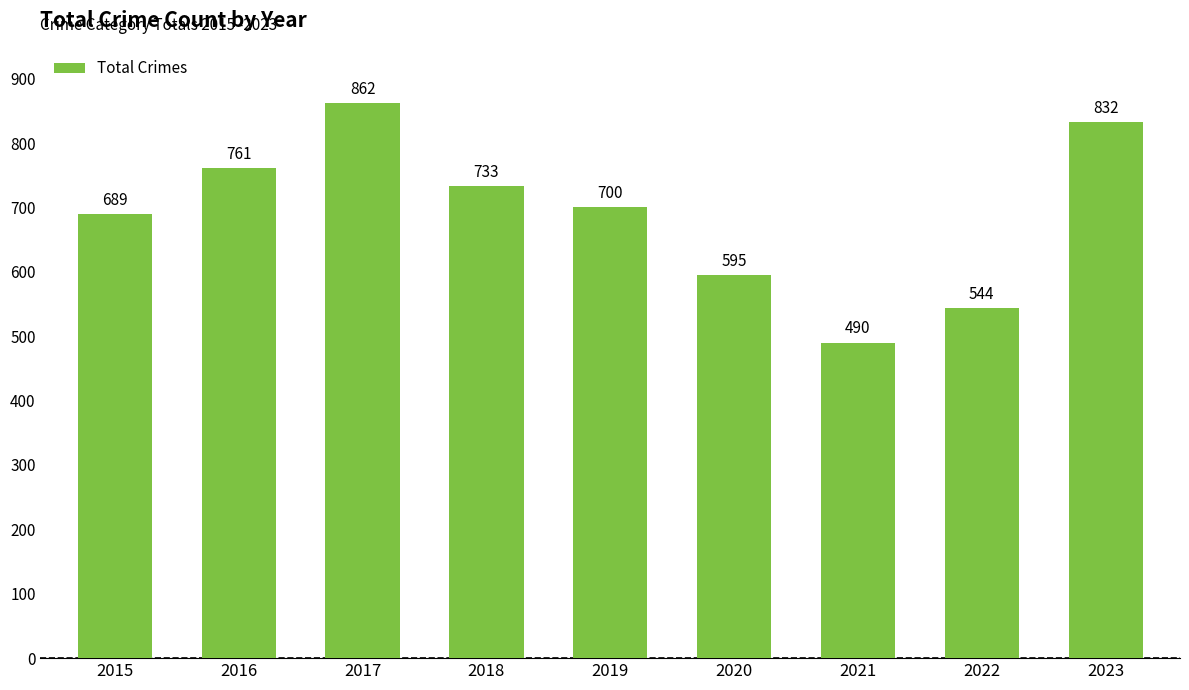

Read the value at 2019, to the nearest 10.

700